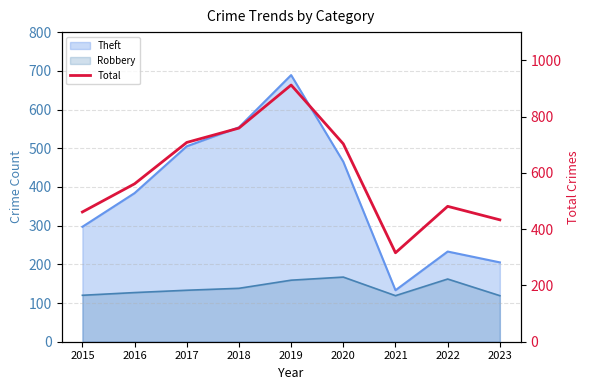

The chart shows a value of 343 at 2020. True or false?

False